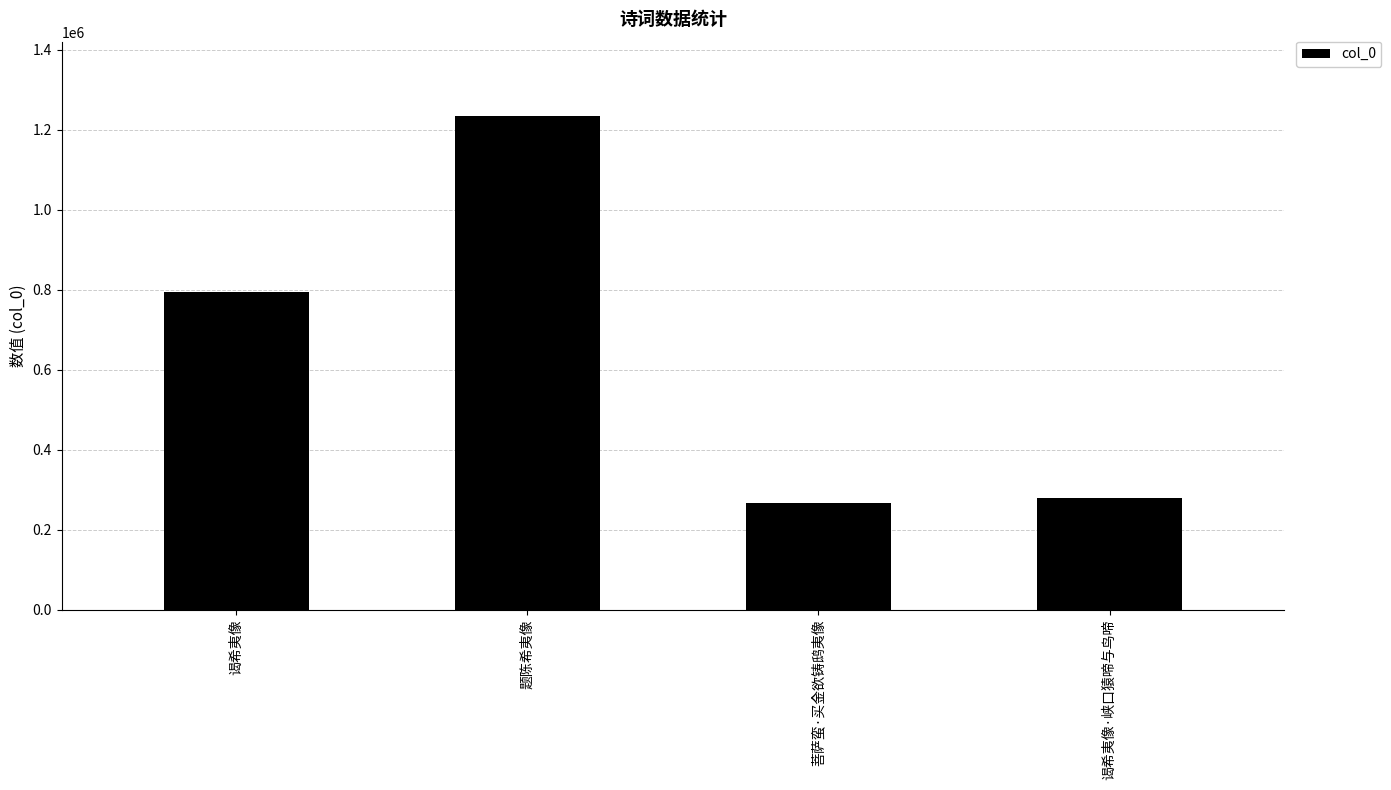

Which has a higher value, 菩萨蛮·买金欲铸鸱夷像 or 谒希夷像?

谒希夷像